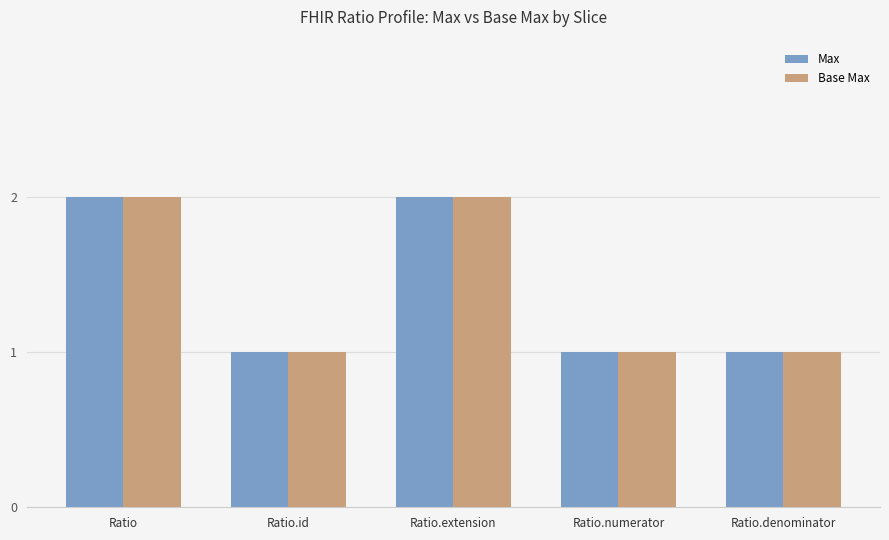

Reading left to right, list all the values displayed in this chart.

Max: 2	1	2	1	1
Base Max: 2	1	2	1	1